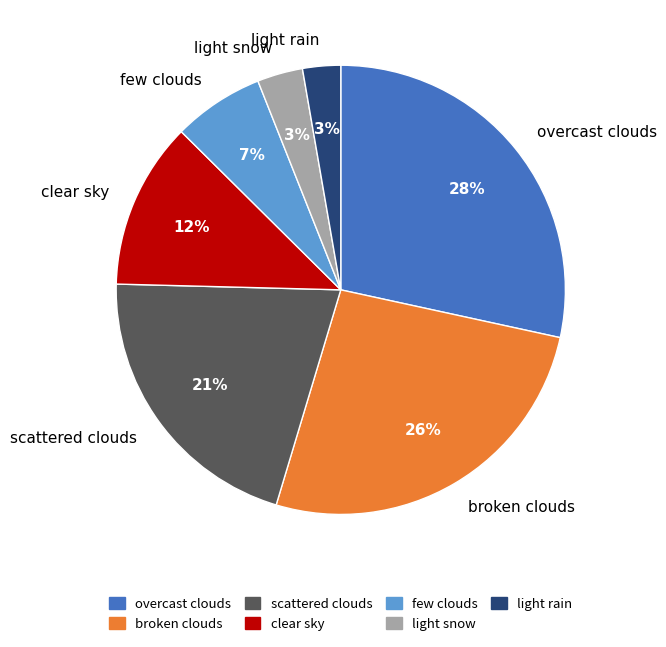

Do few clouds and light snow together represent more than half of the pie?

No